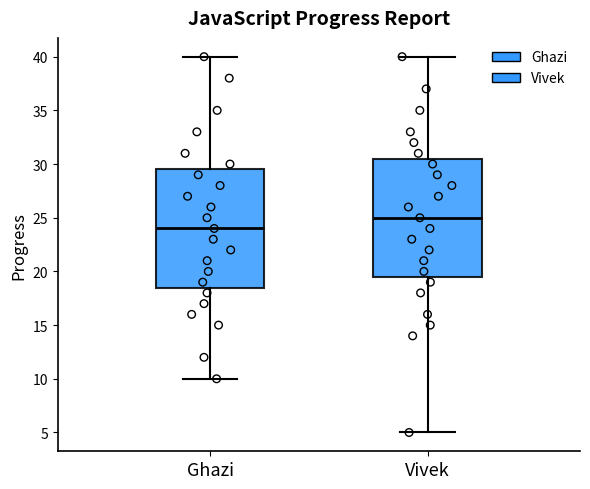

Reading left to right, transcribe this box plot: for each box, give where its median line is, the range the box spans, and where its two whiskers end, as read against the y-axis. The values are not printed on the chart, so give them approximately, as read against the axis.

Ghazi: median 24.0, box 18.5 to 29.5, whiskers 10.0 to 40.0
Vivek: median 25.0, box 19.5 to 30.5, whiskers 5.0 to 40.0